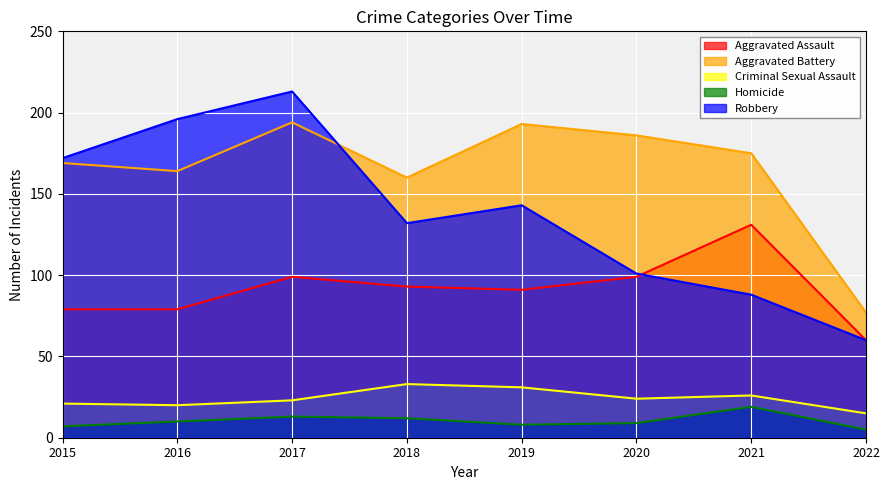

The value of Criminal Sexual Assault at 2017 is 23. True or false?

True